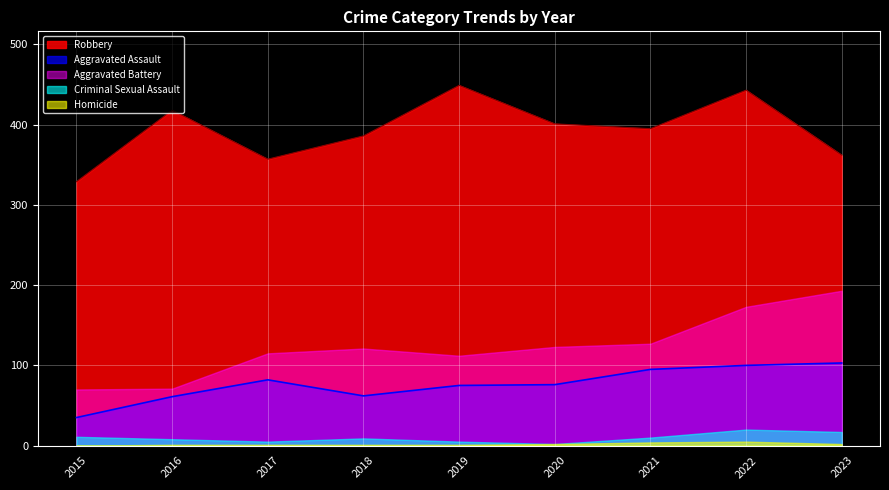

True or false: Homicide and Aggravated Battery intersect in this chart.

False